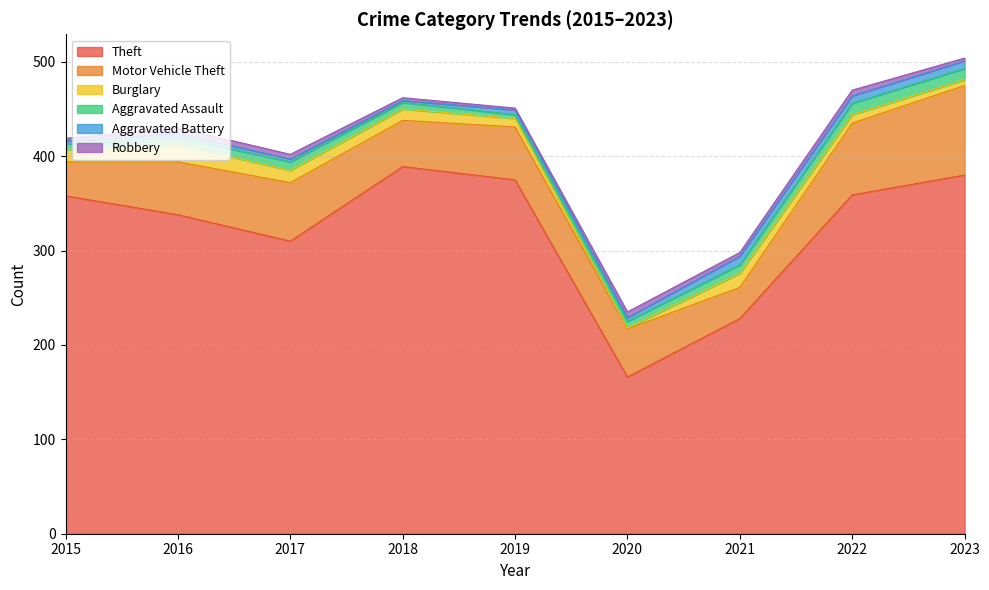

What are all the series names shown in the legend?

Theft, Motor Vehicle Theft, Burglary, Aggravated Assault, Aggravated Battery, Robbery